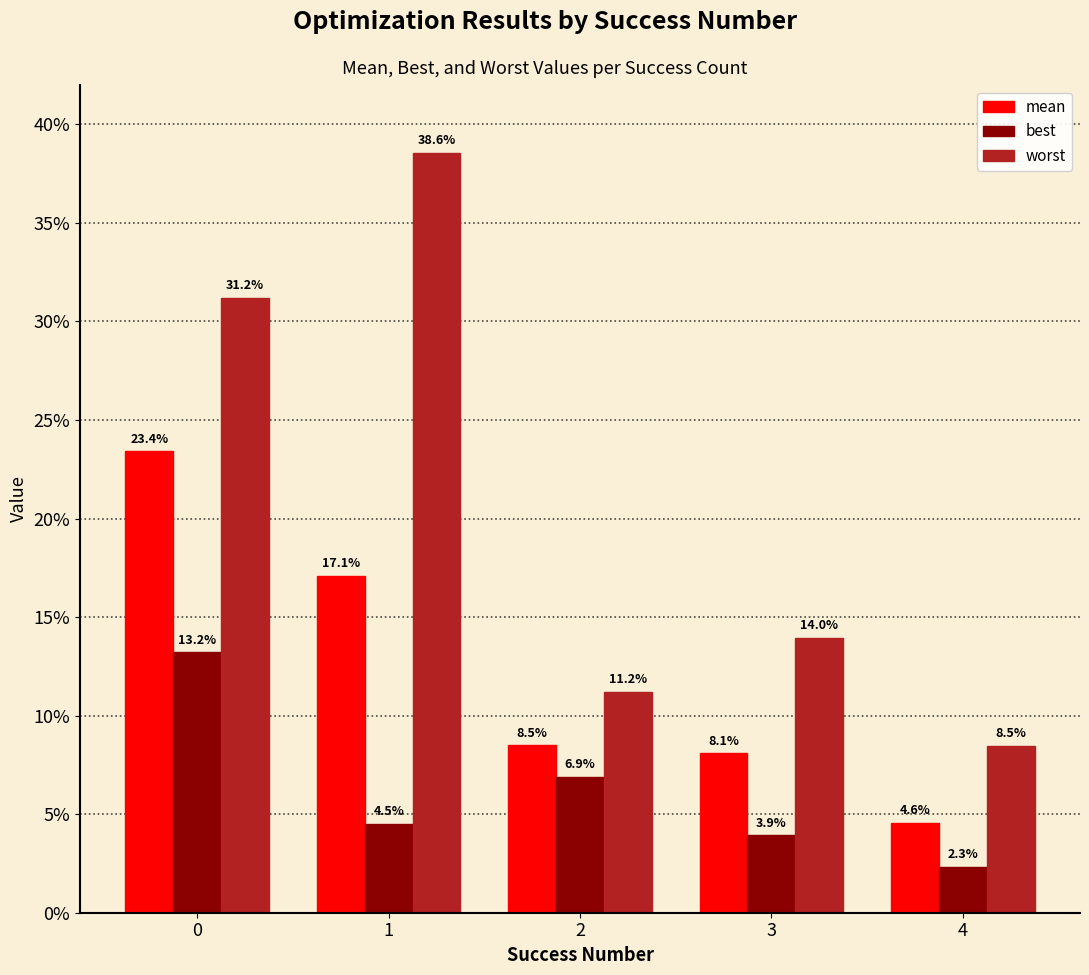

What are all the series names shown in the legend?

mean, best, worst